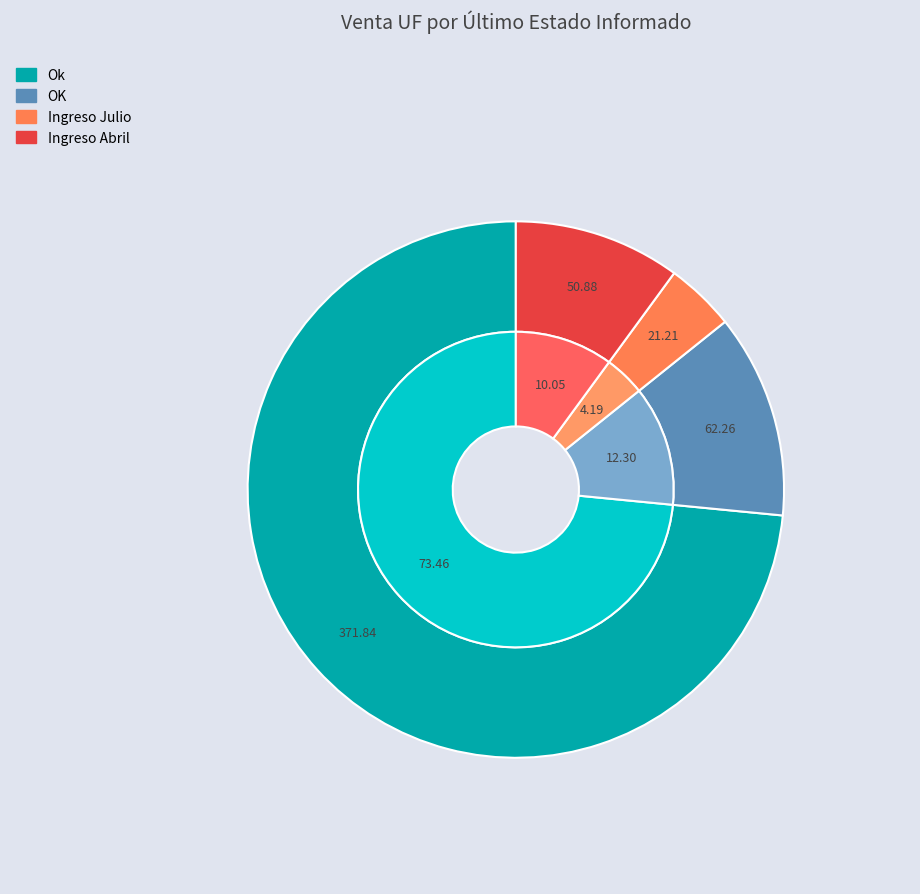

Which slice represents more than half of the pie?

Ok